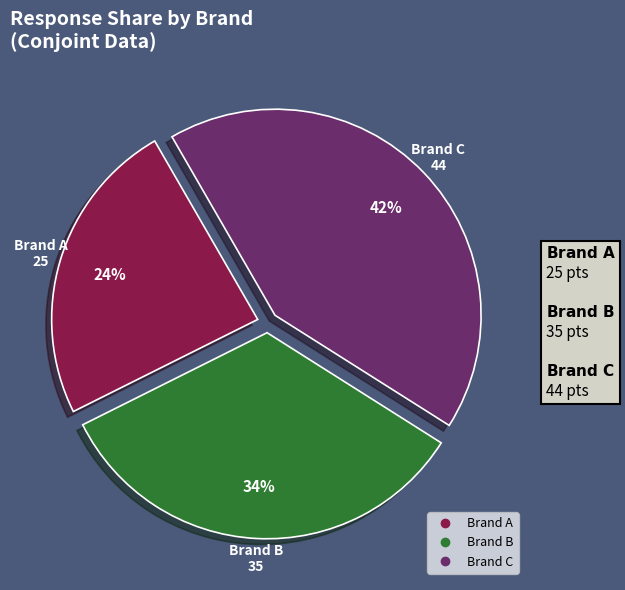

To the nearest percent, what is the difference between the largest and smallest slice percentages?

18%